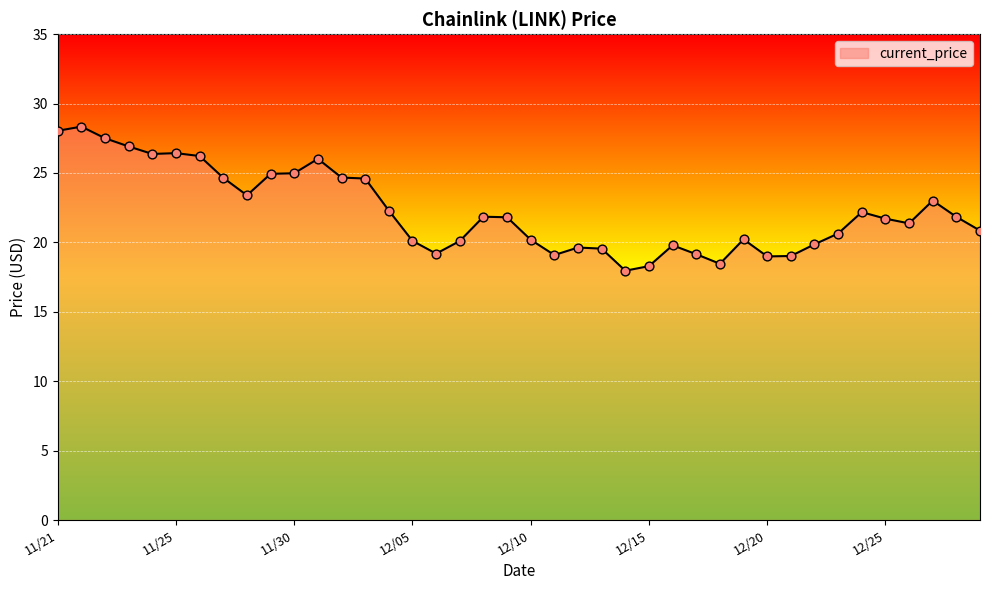

What is the smallest value displayed?

18.0